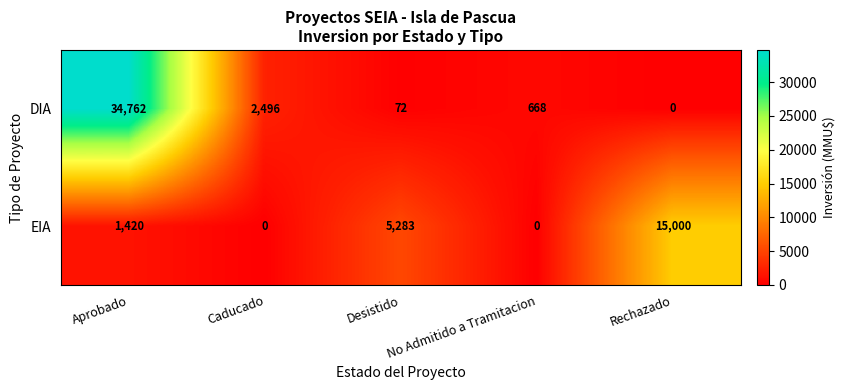

What is the sum of the DIA values at Aprobado and No Admitido a Tramitacion?

35430